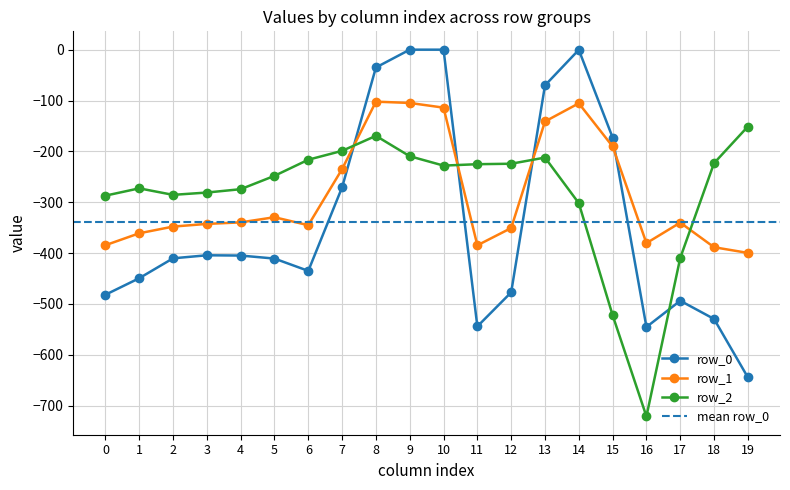

How many interior local valleys does the row_0 series have?

3